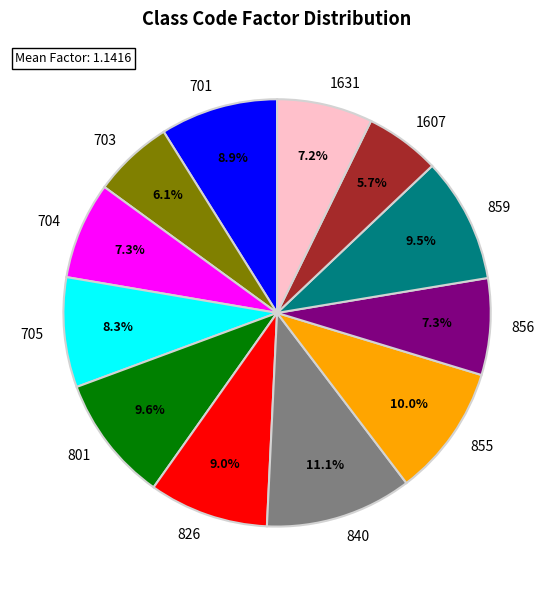

What percentage is the 1631 slice, to the nearest percent?

7%